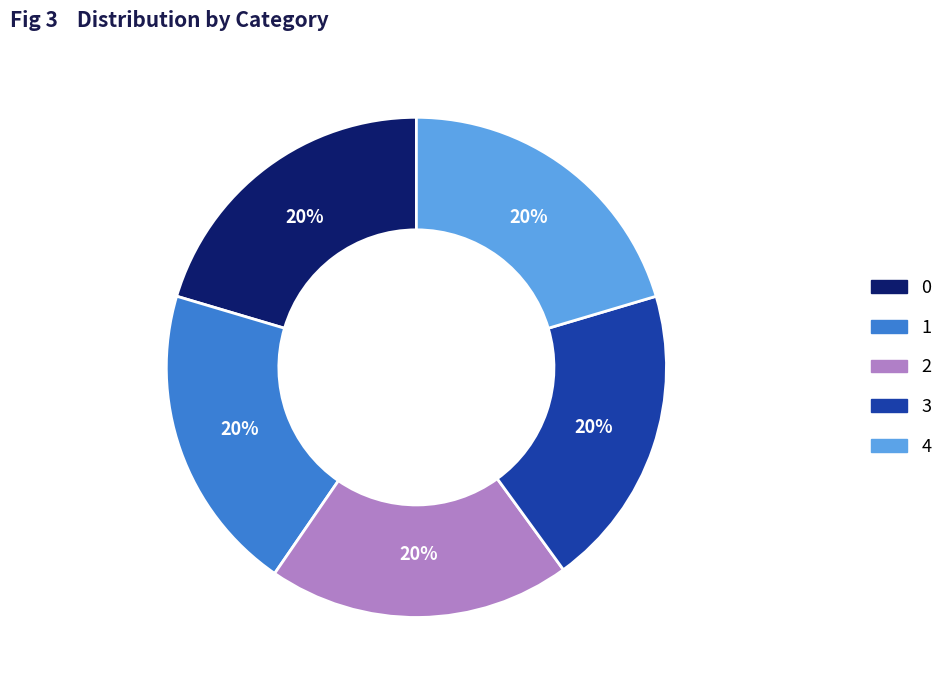

What is the ratio of the value at 1 to the value at 4?

1.0